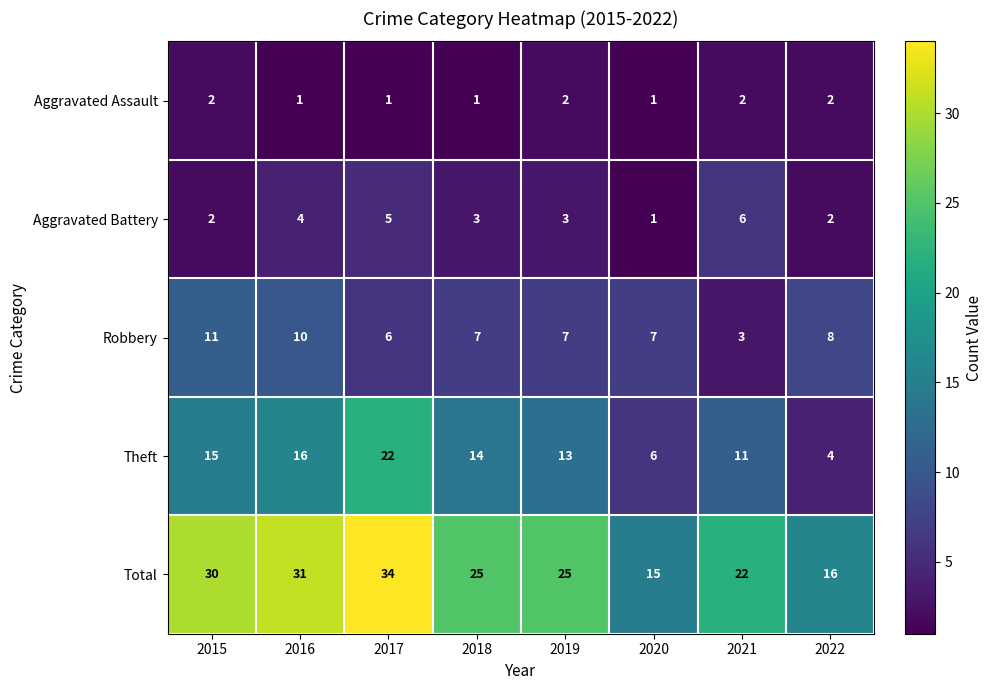

What is the difference between the second highest and minimum values in the Robbery series?

7